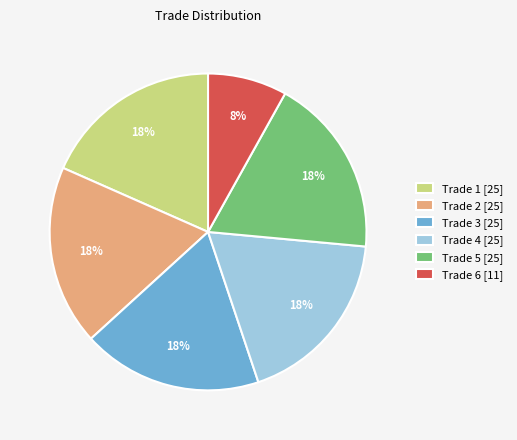

To the nearest percent, what portion does Trade 4 [25] represent?

18%